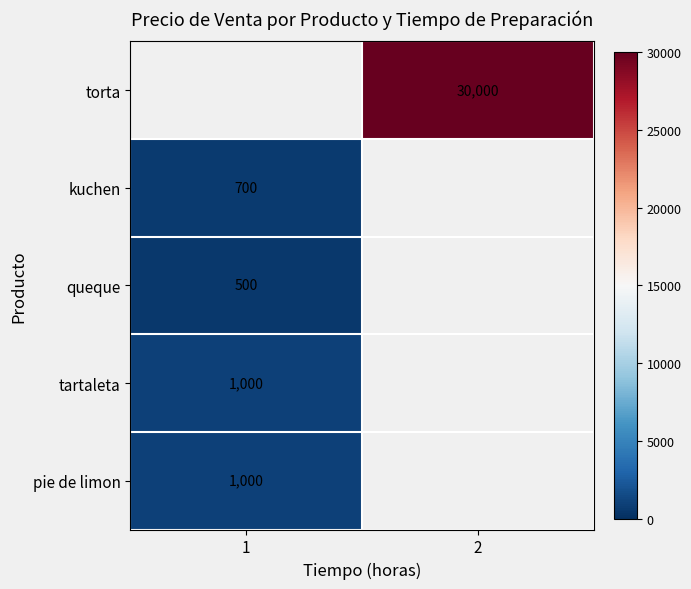

The value of kuchen at 1 is 252. True or false?

False